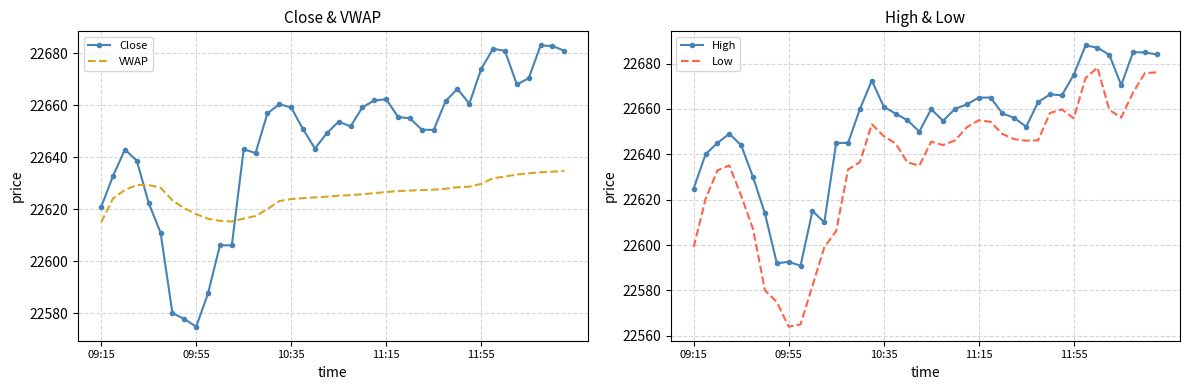

At which label does Close reach its minimum?

09:55